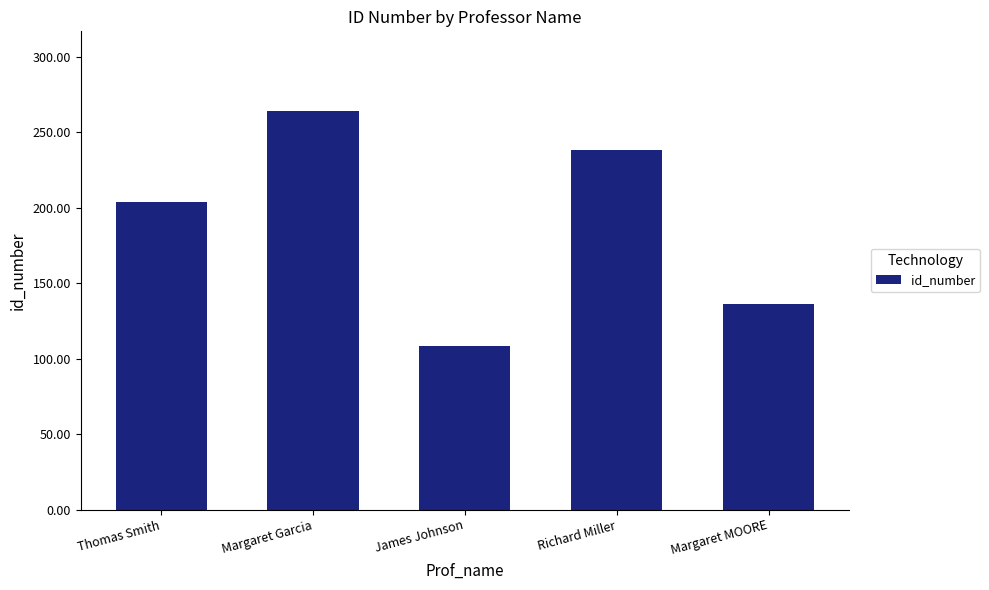

Reading left to right, transcribe all the data shown in this chart.

Thomas Smith=204	Margaret Garcia=264	James Johnson=108	Richard Miller=238	Margaret MOORE=136